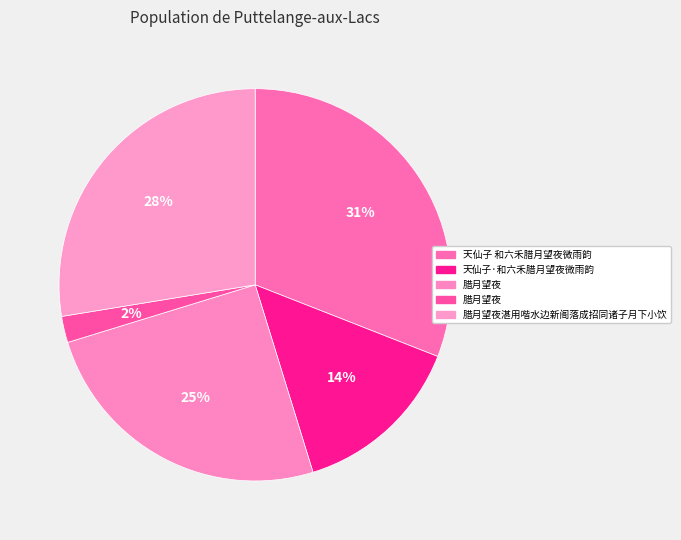

Is there a majority slice in this chart?

No